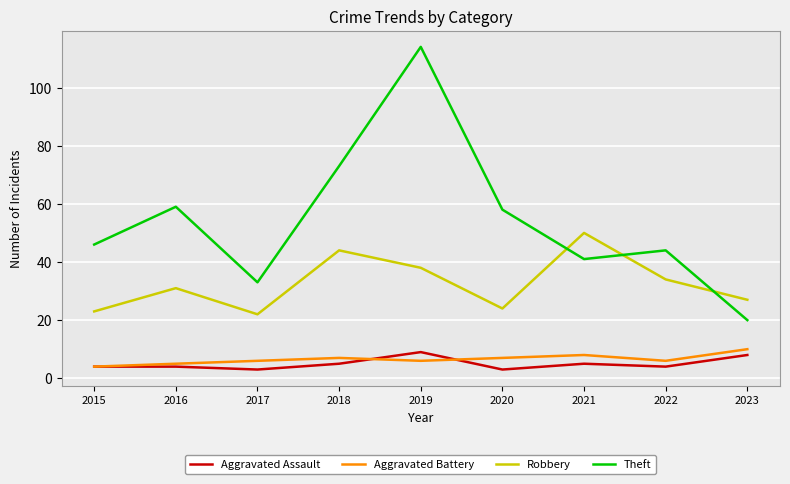

How many series are shown in this chart?

4